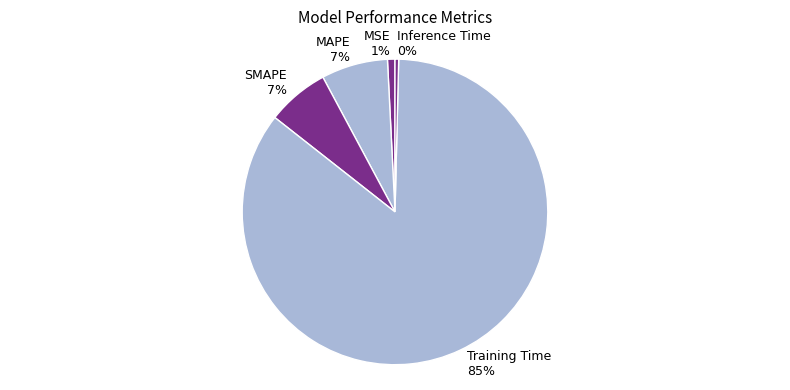

How many slices are in this pie chart?

5